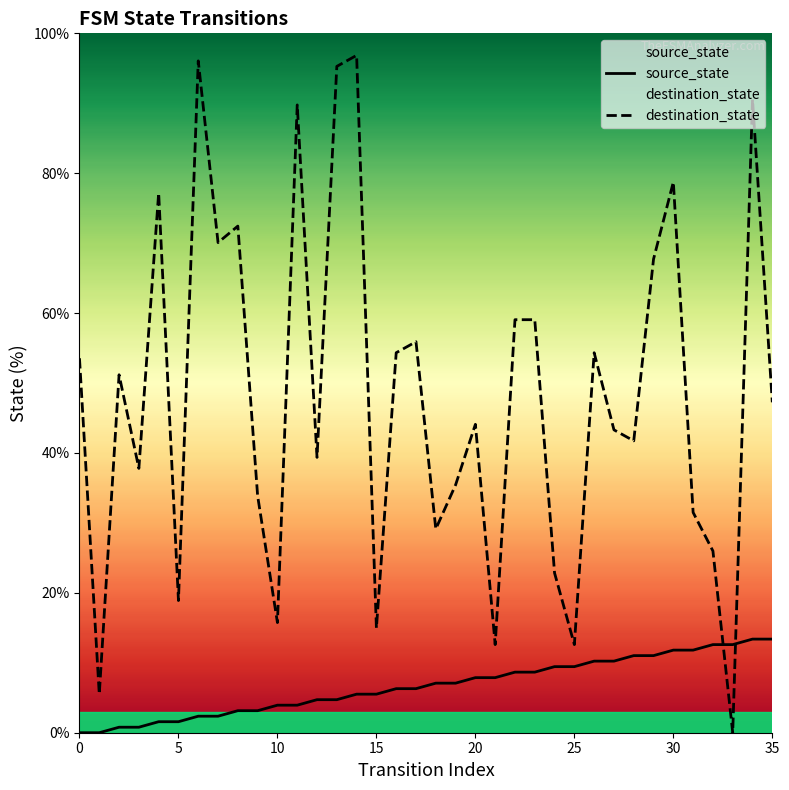

At which label does destination_state reach its minimum?

33